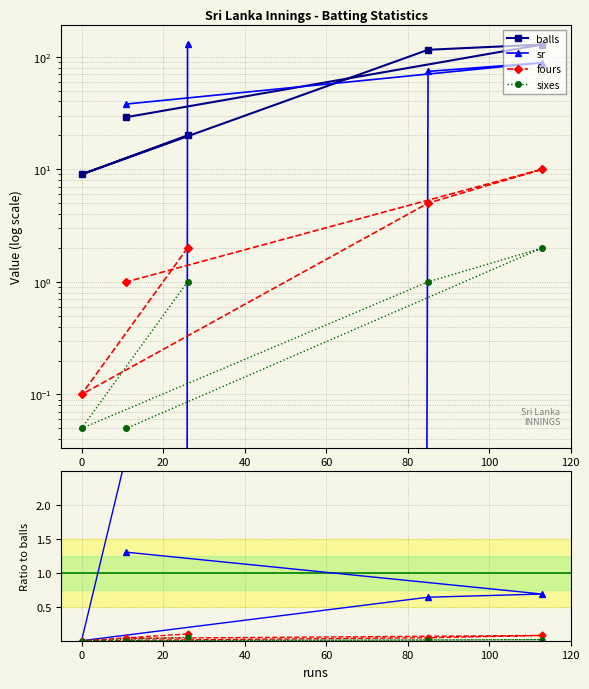

Is it true that balls equals 9.0 at 0?

True